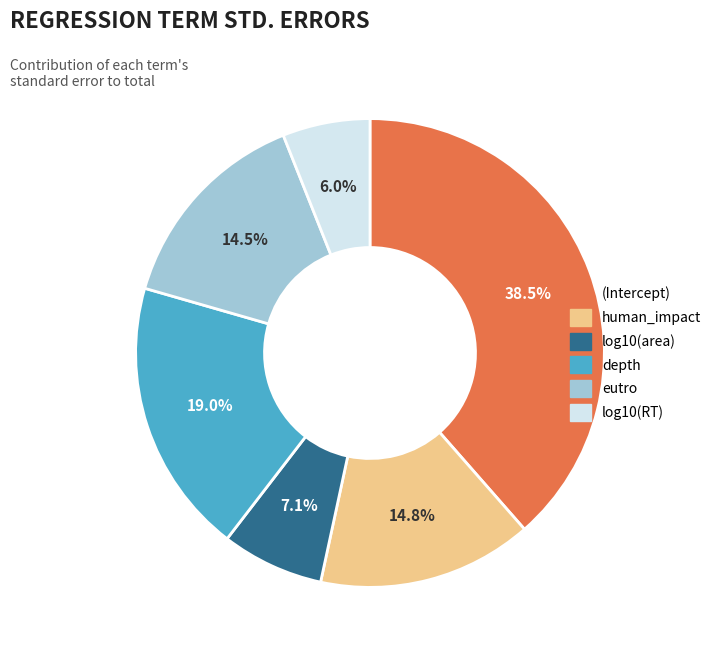

Which slice is the smallest?

log10(RT)